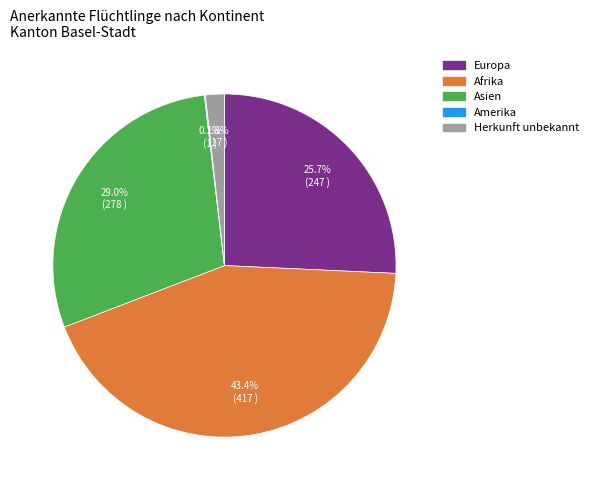

Which category has the biggest portion of the pie?

Afrika